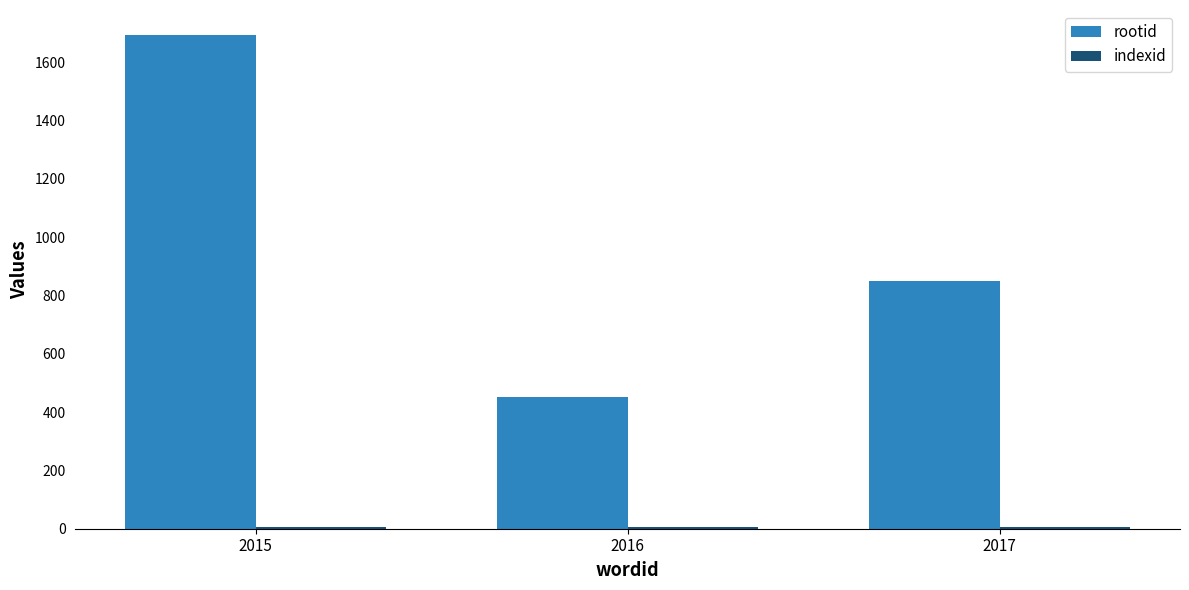

What is the difference between the highest and lowest values at 2017?

844